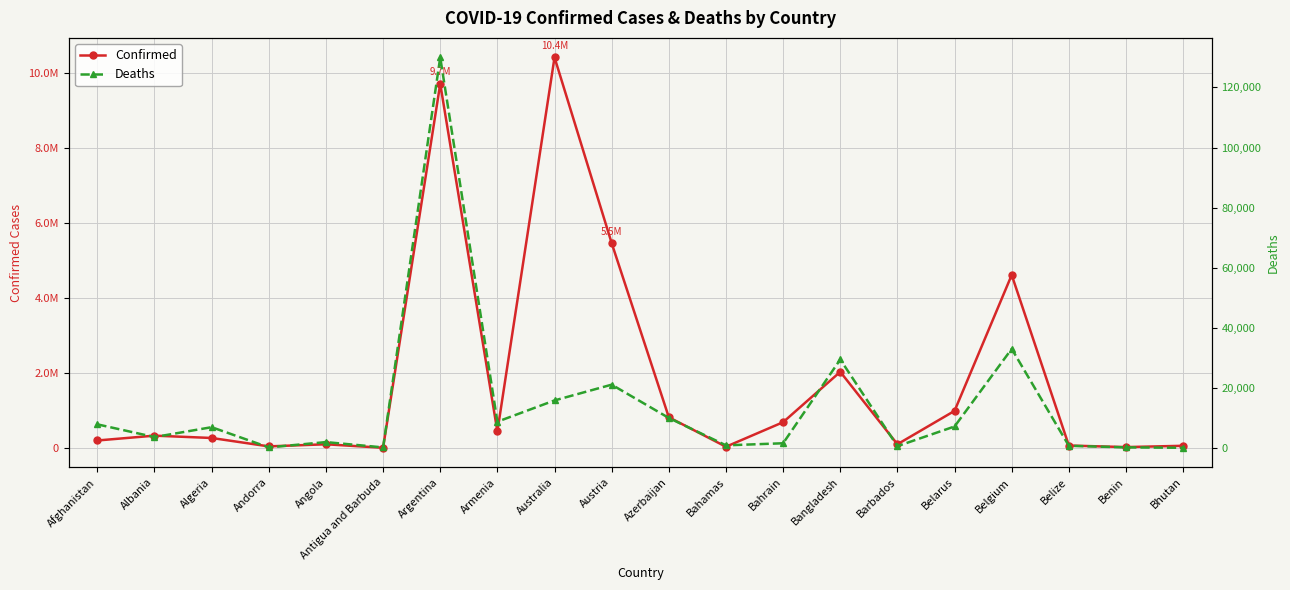

Does the chart display data point markers on the line(s)?

Yes